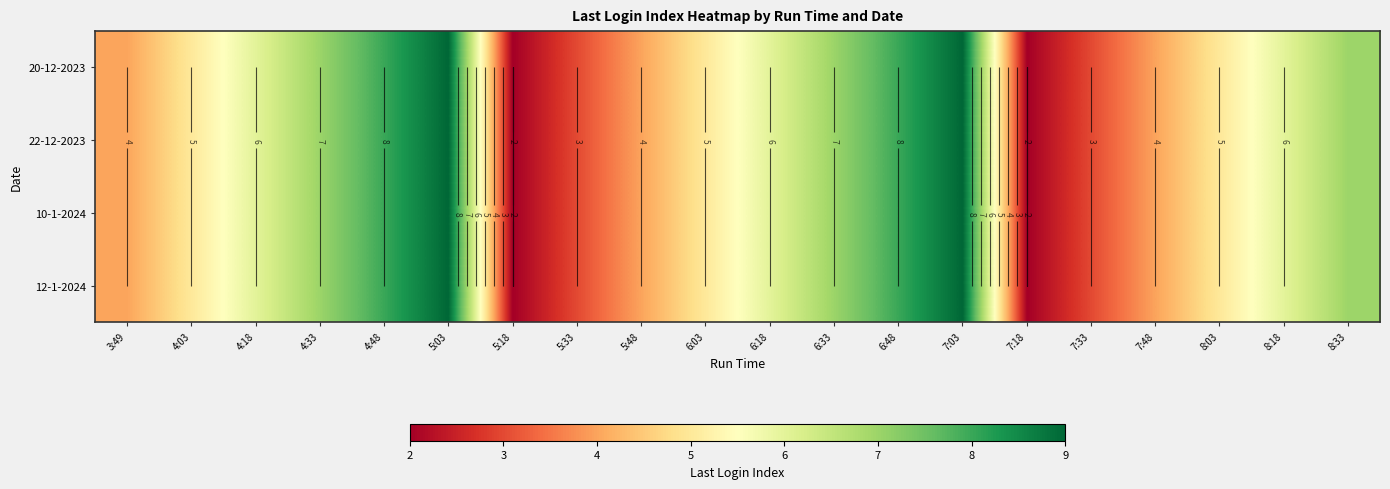

The 10-1-2024 series shows 9 at 7:03. True or false?

True